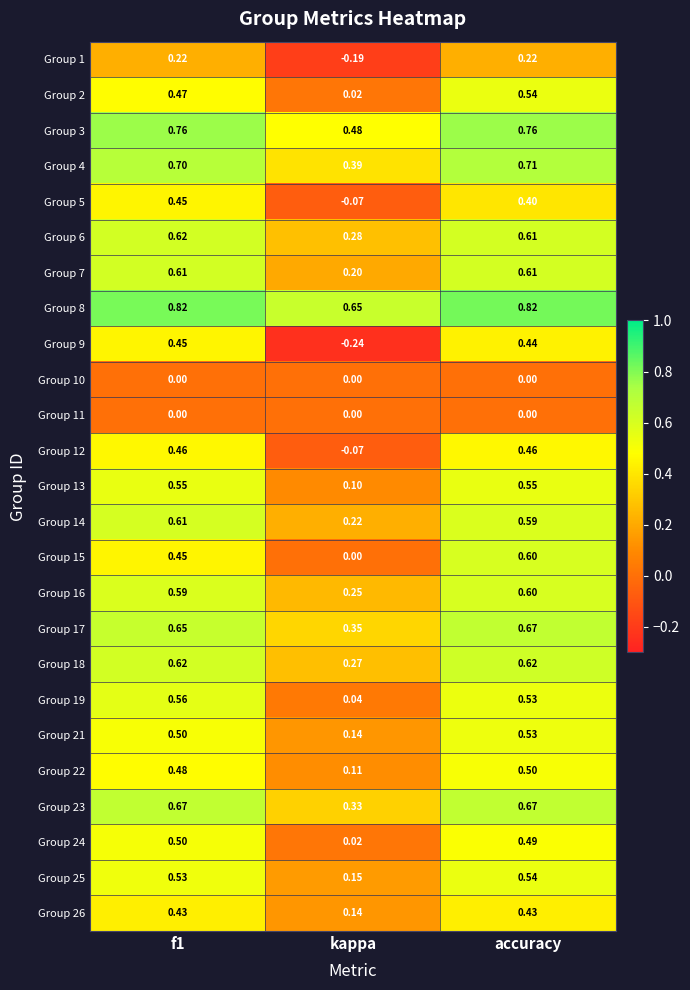

At which label is Group 14 closest to 0?

kappa